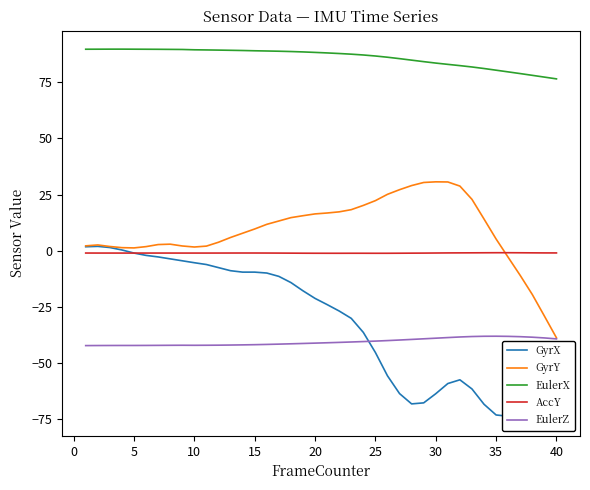

Which series ends up on top after the final intersection of AccY and GyrY?

AccY